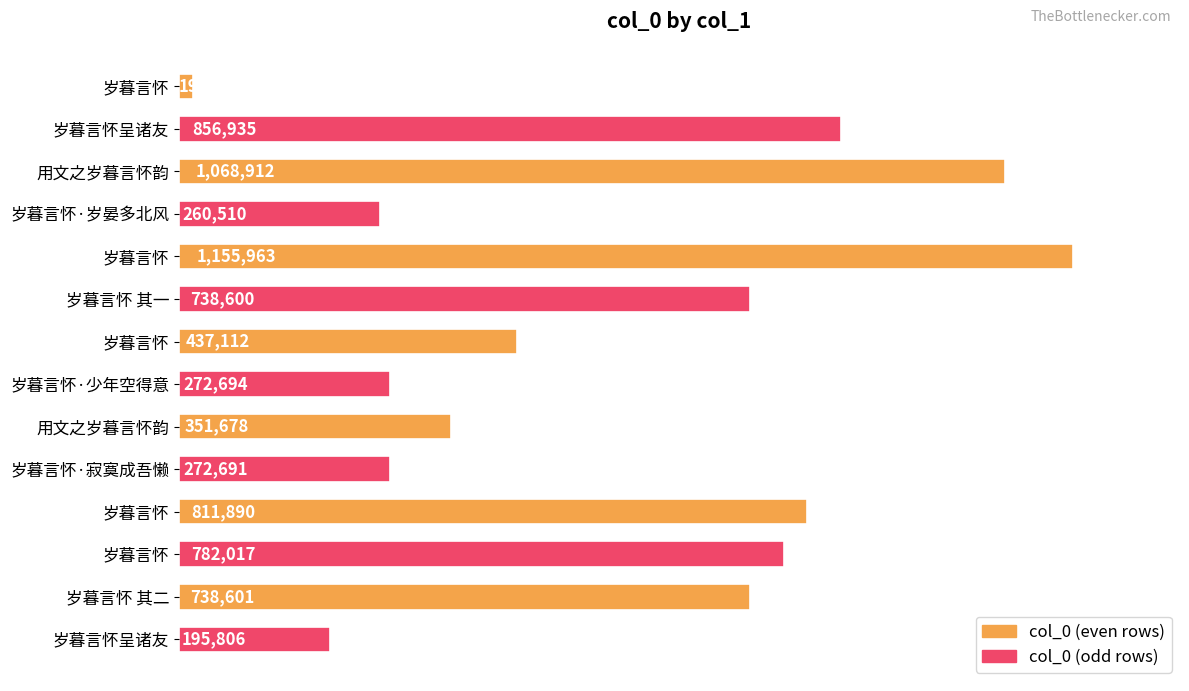

Does the chart contain any negative values?

No